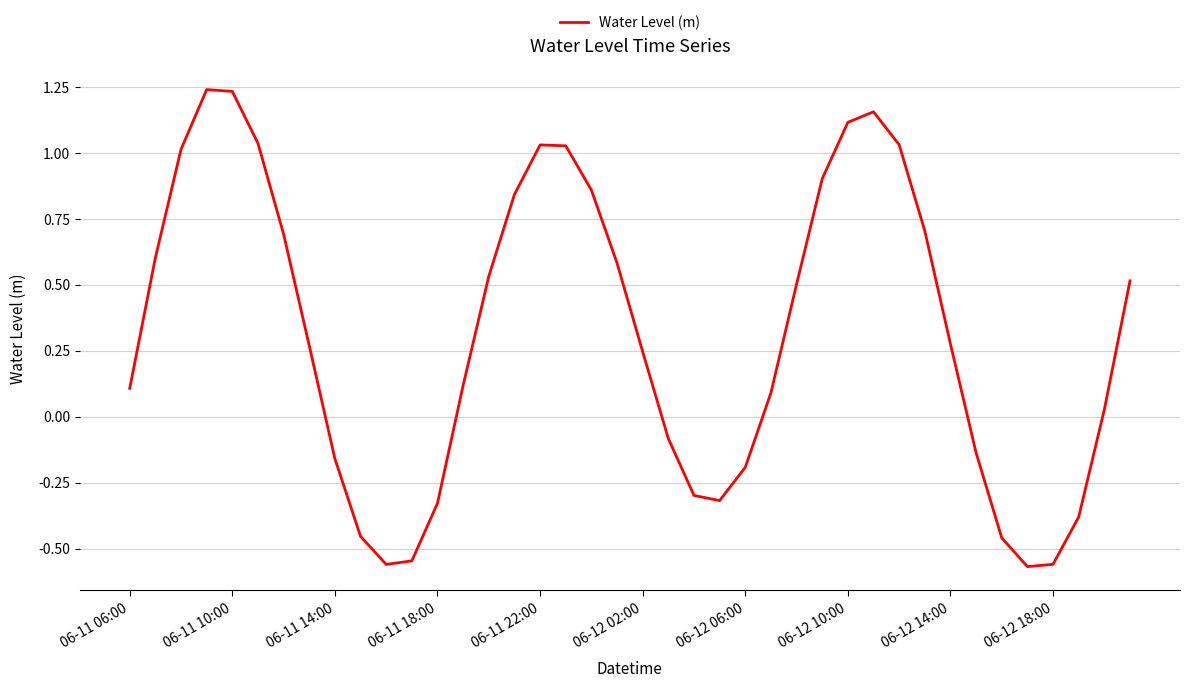

Is this an area chart (filled region under the line)?

No